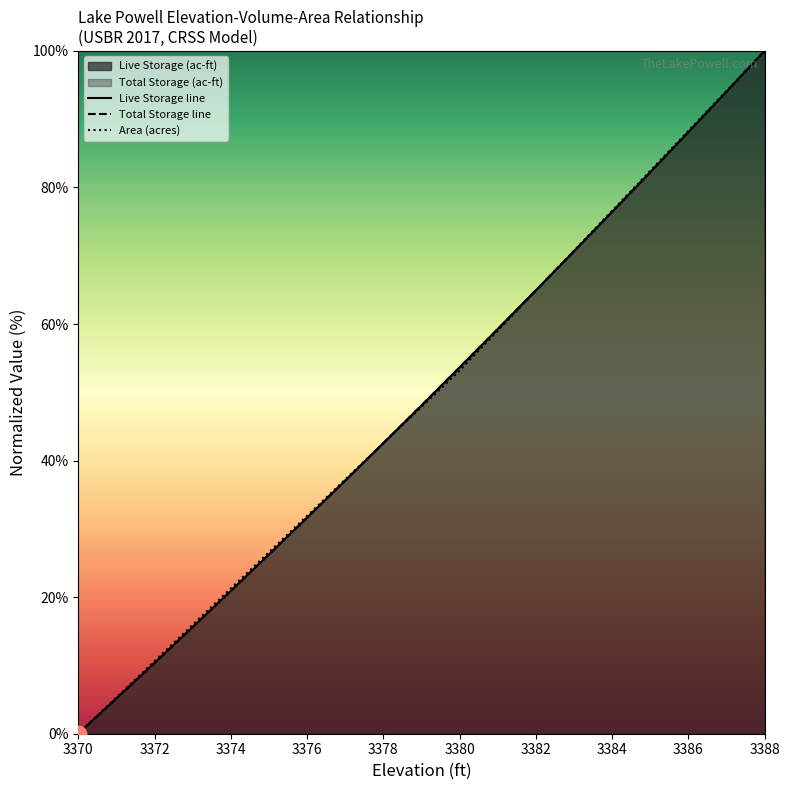

Which category has the highest value in the Area (acres) series?

3388